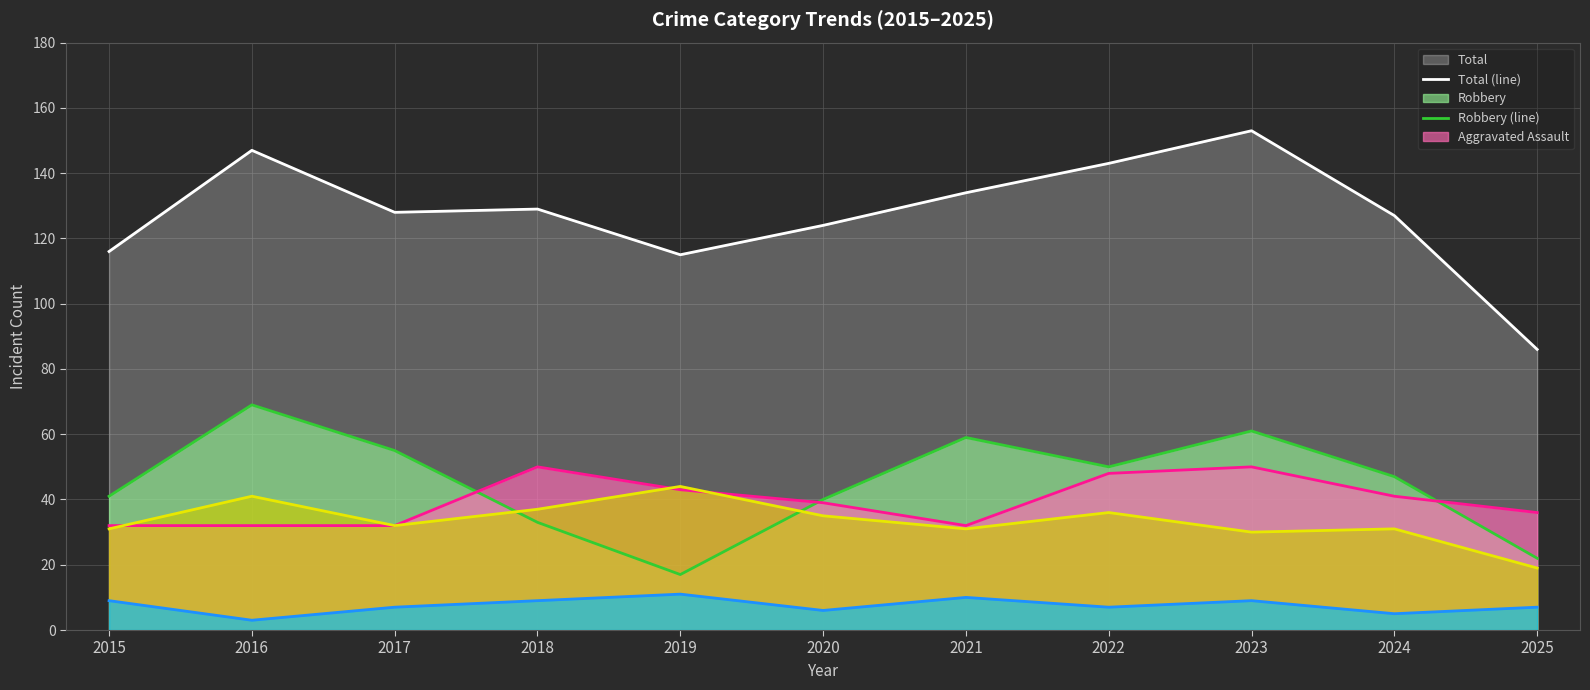

At which category does the chart reach its minimum across all series?

2016